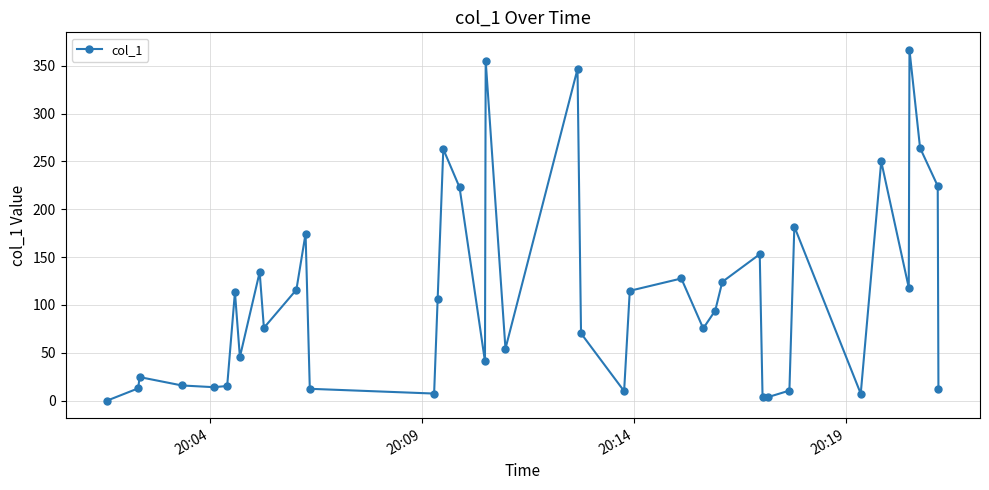

True or false: the data has more than 2 interior local peaks.

True